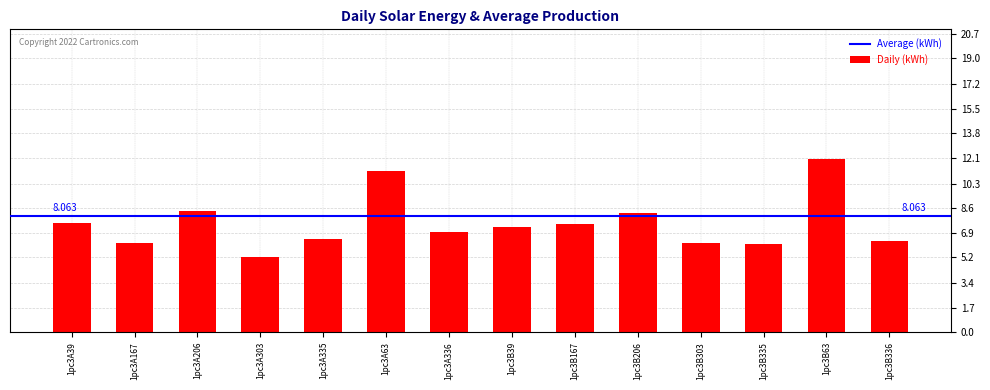

What is the greatest value displayed?

12.0